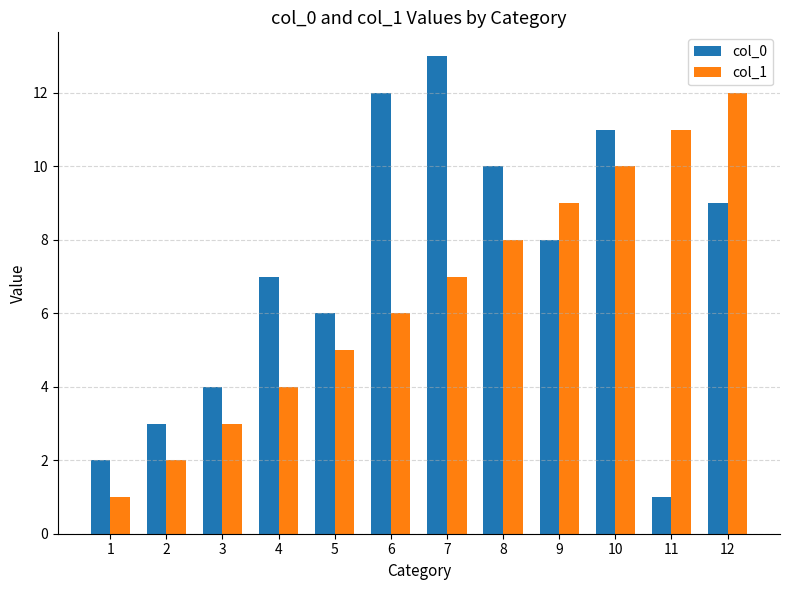

Is it true that col_0 equals 3 at 2?

True